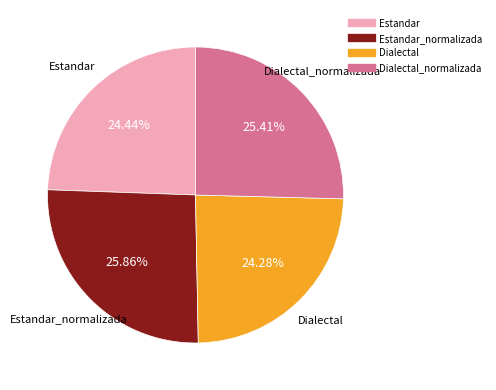

Is there a majority slice in this chart?

No